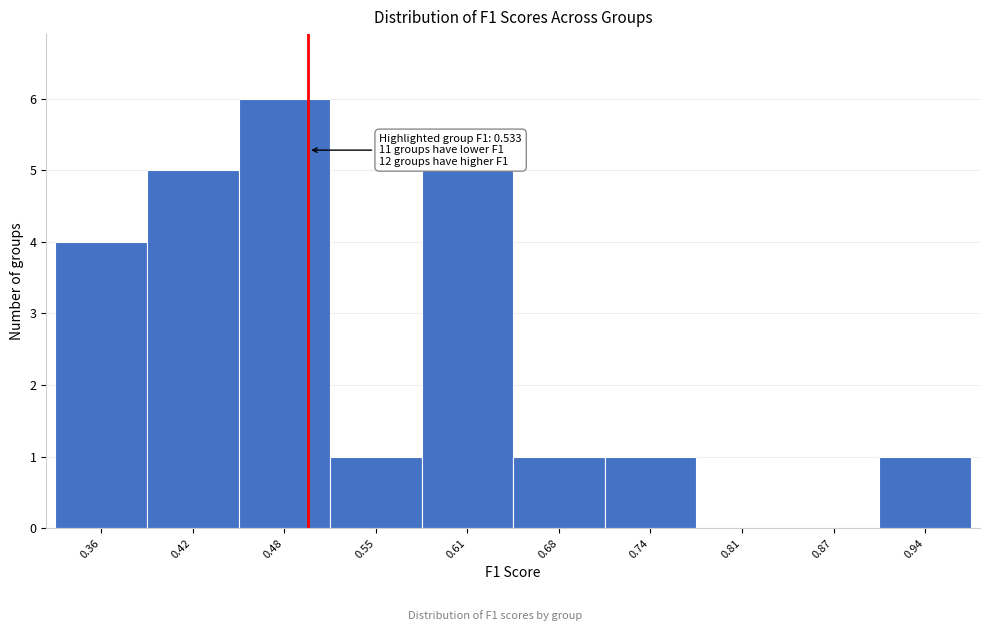

Reading right to left, extract all data points from this chart.

0.94=1	0.87=0	0.81=0	0.74=1	0.68=1	0.61=5	0.55=1	0.48=6	0.42=5	0.36=4